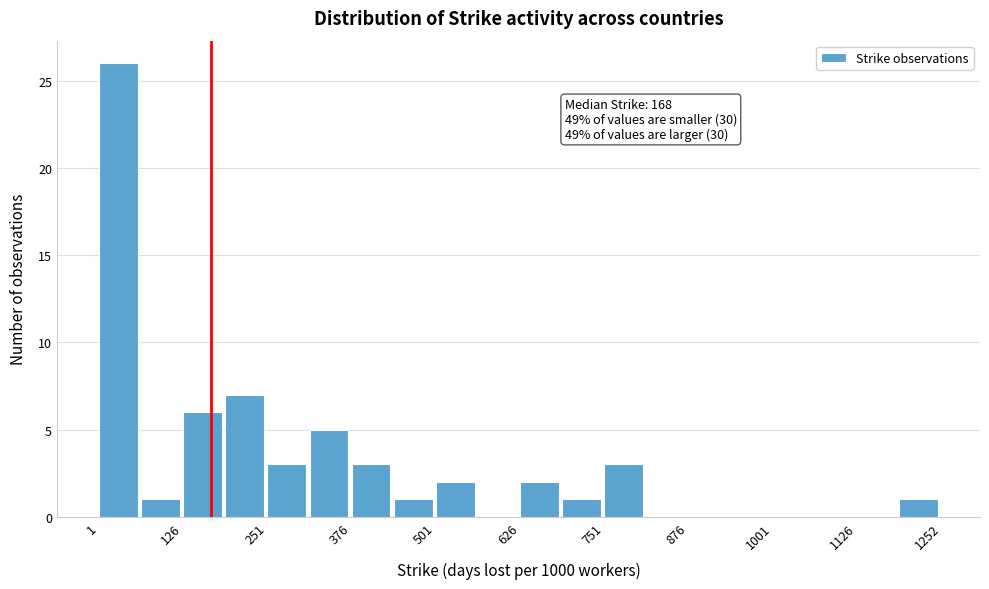

Read against the x-axis, roughly where is the centre of the tallest bar?

20